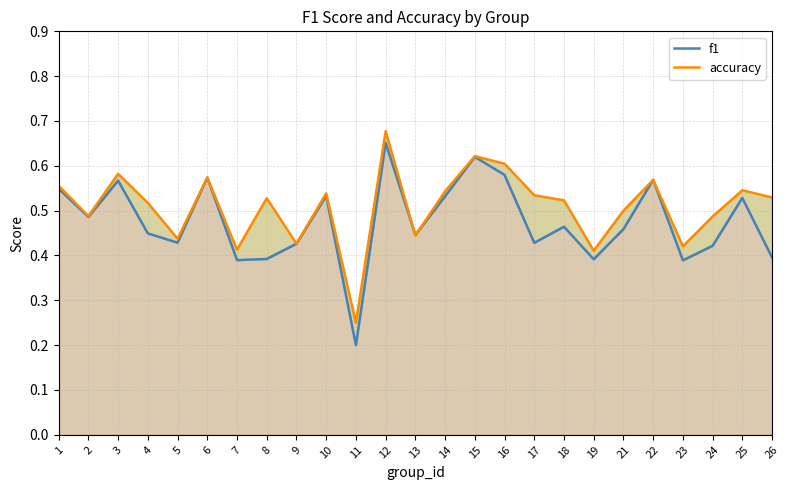

What is the total value across all series at 21?

1.0